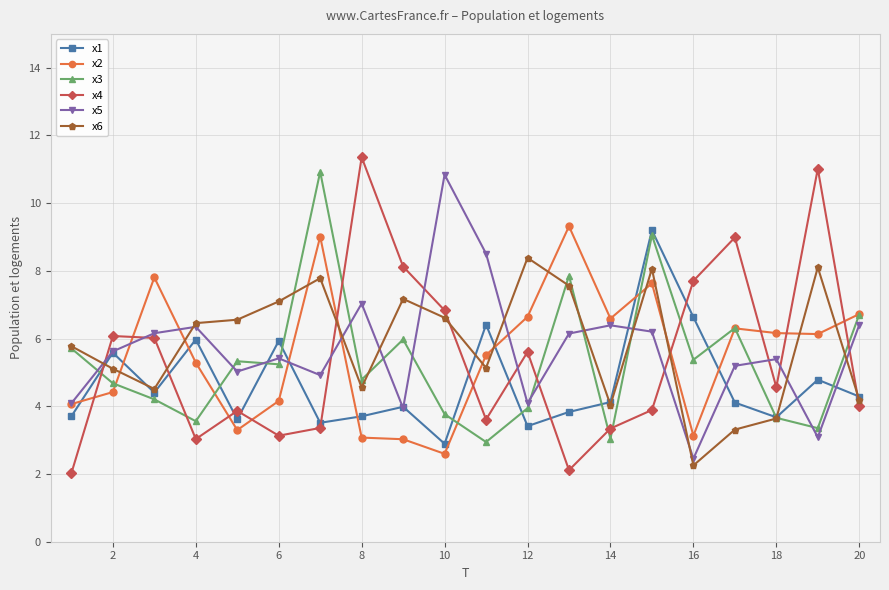

Count the number of categories in the chart.

20